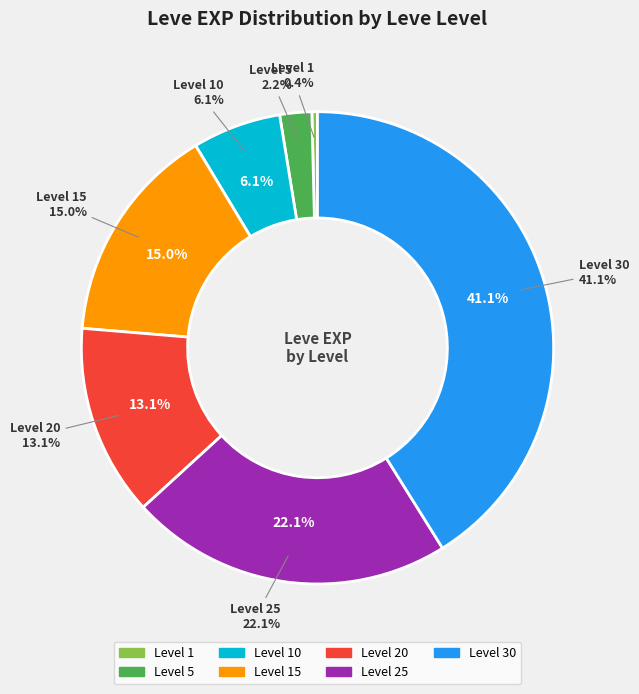

How many slices are in this pie chart?

7